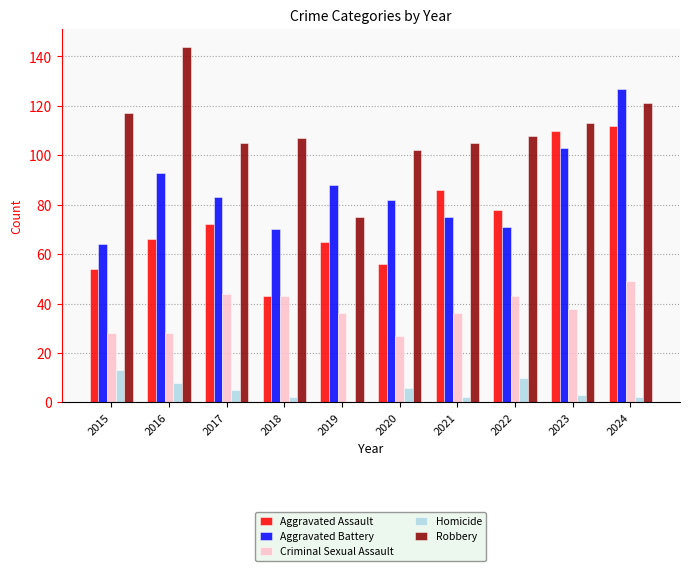

Is the value of Aggravated Battery at 2022 greater than the value of Homicide at 2023?

Yes